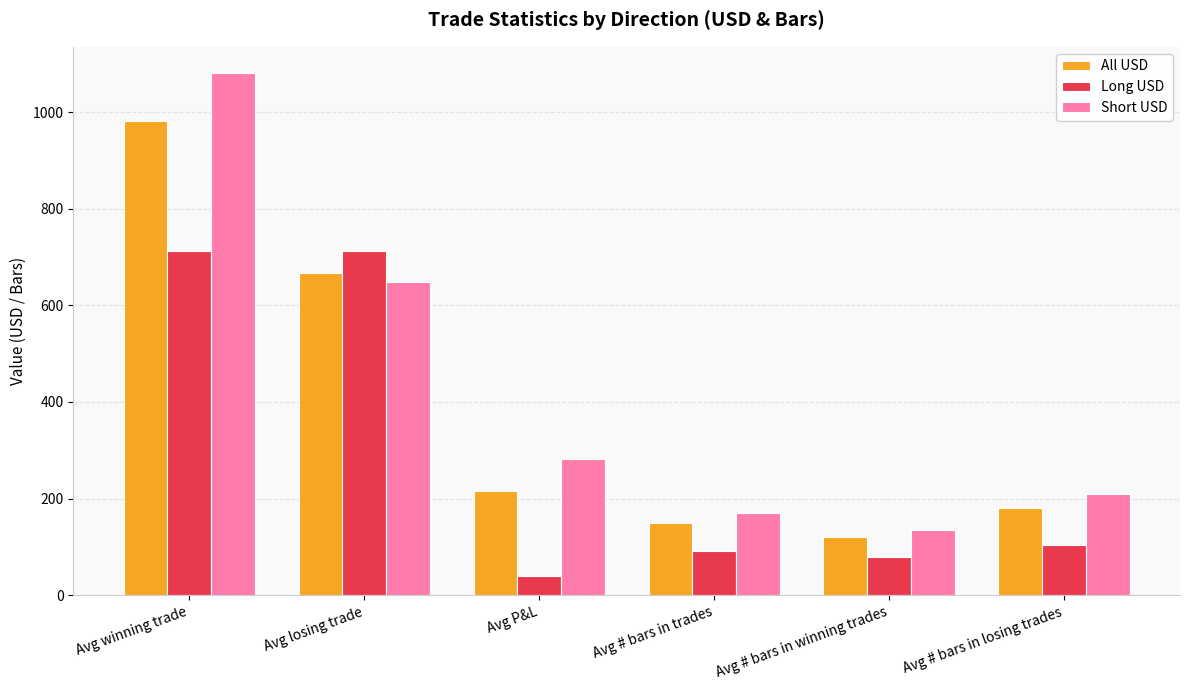

Which category has the lowest value in the Long USD series?

Avg P&L